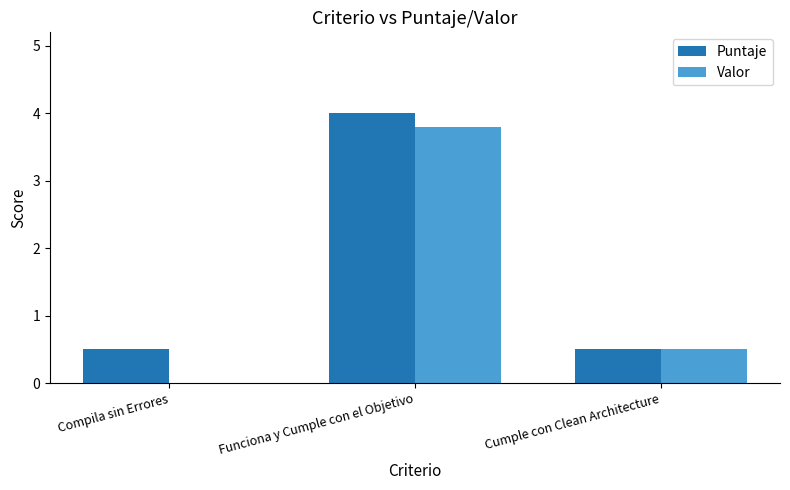

How many groups of bars are there?

3